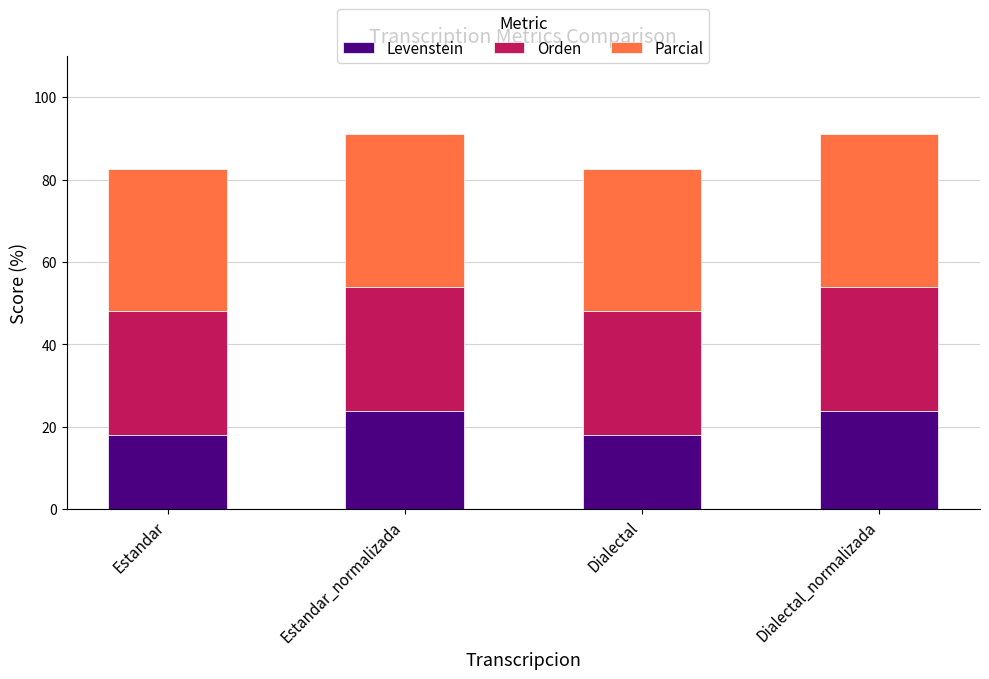

What is the total value across all series at Dialectal?

82.5